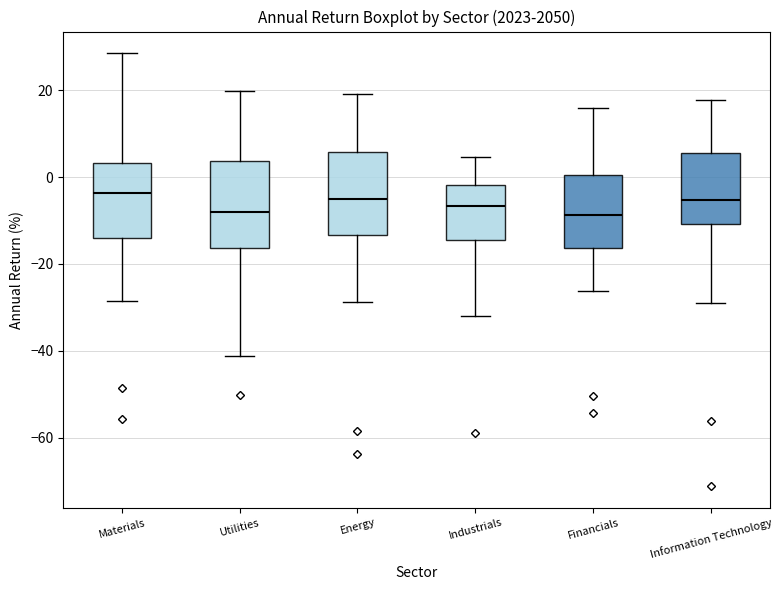

Reading left to right, transcribe this box plot: for each box, give where its median line is, the range the box spans, and where its two whiskers end, as read against the y-axis. The values are not printed on the chart, so give them approximately, as read against the axis.

Materials: median -4, box -14 to 4, whiskers -28 to 28
Utilities: median -8, box -16 to 4, whiskers -42 to 20
Energy: median -4, box -14 to 6, whiskers -28 to 20
Industrials: median -6, box -14 to -2, whiskers -32 to 4
Financials: median -8, box -16 to 0, whiskers -26 to 16
Information Technology: median -6, box -10 to 6, whiskers -28 to 18